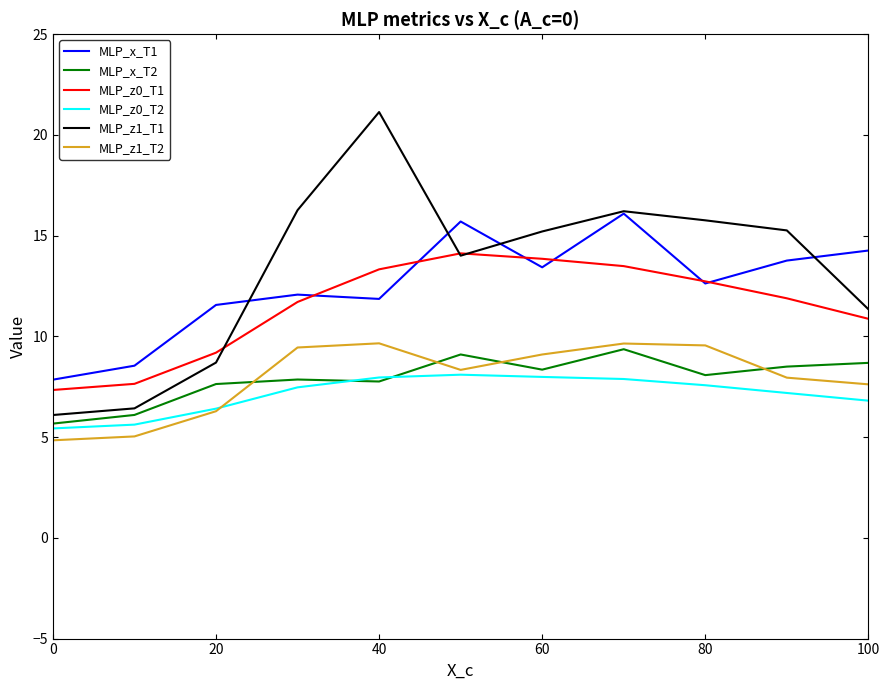

Does the chart display data point markers on the line(s)?

No